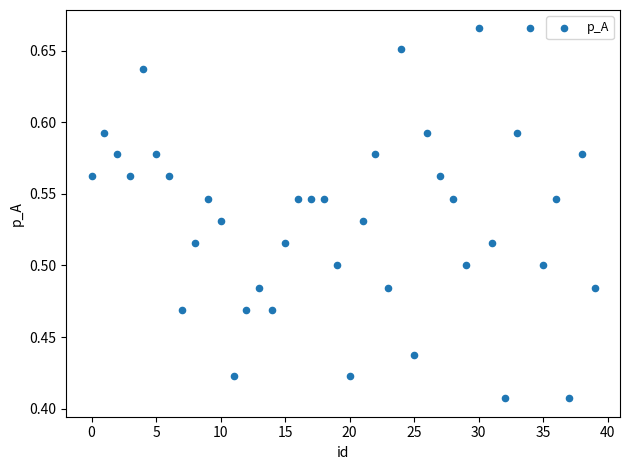

What is the range of Y values (max minus min)?

0.3